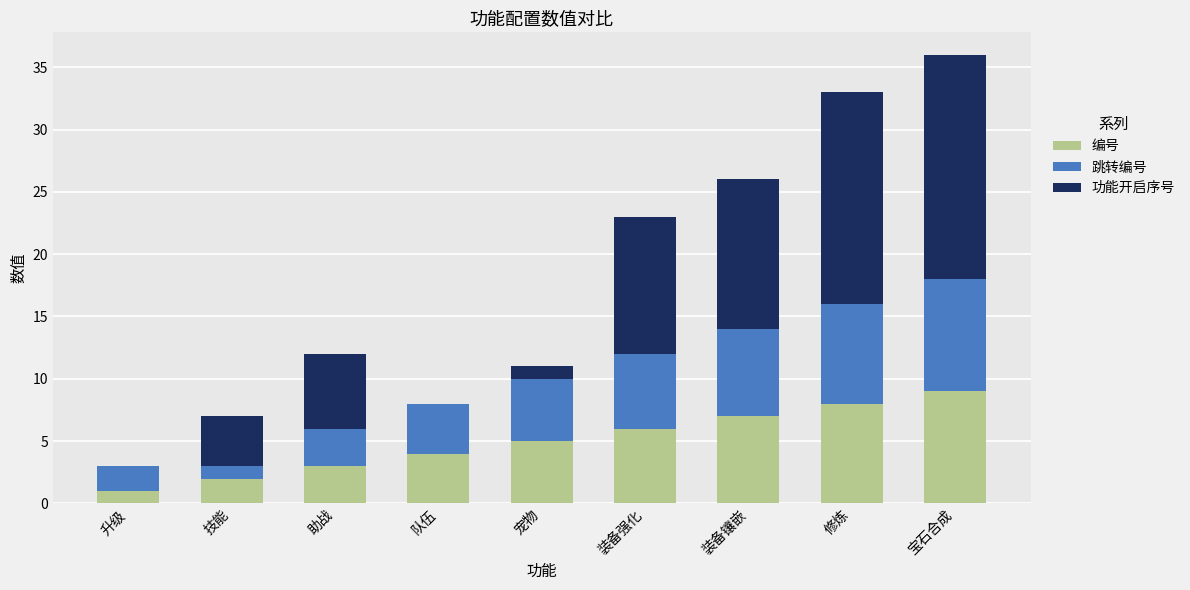

How many series are shown in this chart?

3